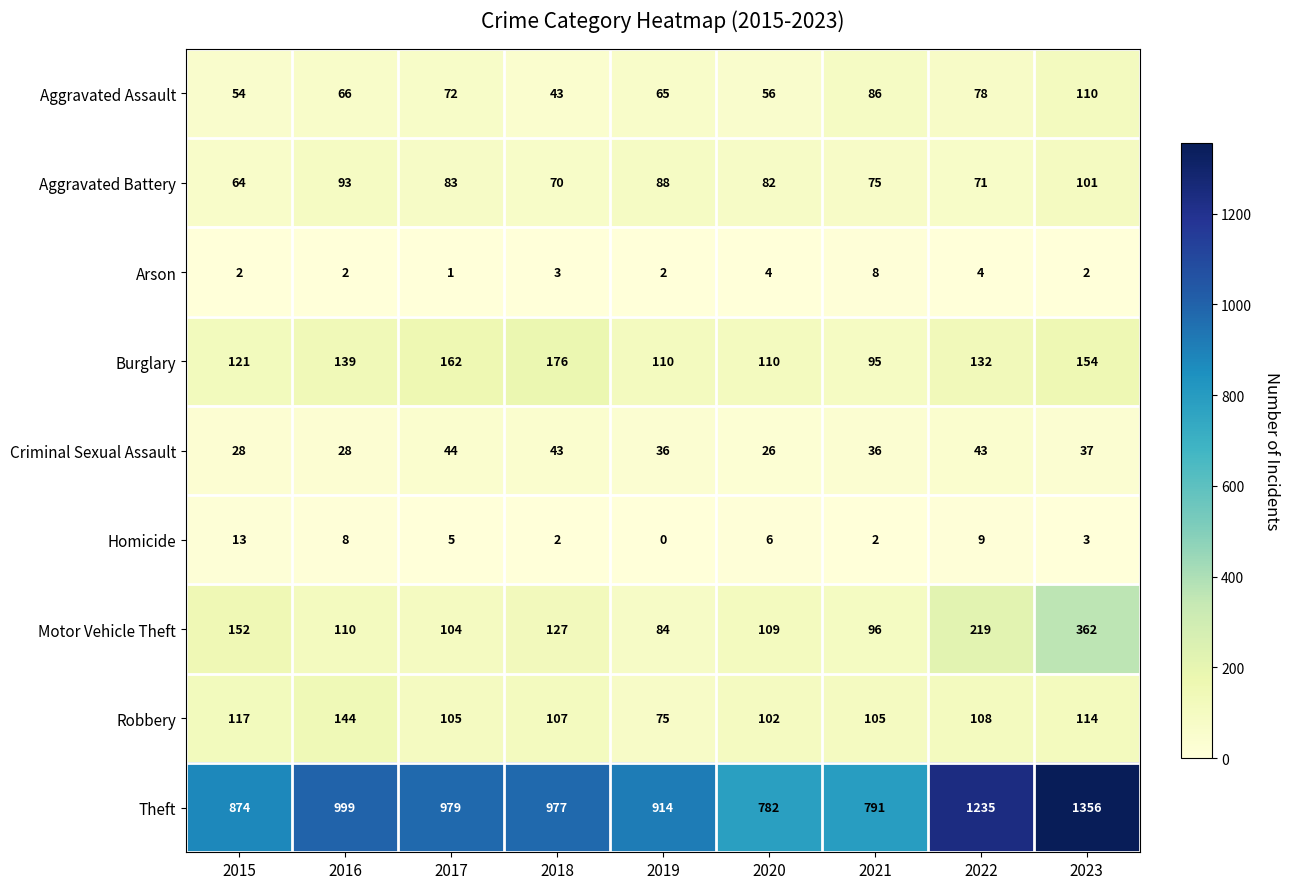

Is the value of Aggravated Battery at 2020 greater than the value of Aggravated Assault at 2017?

Yes